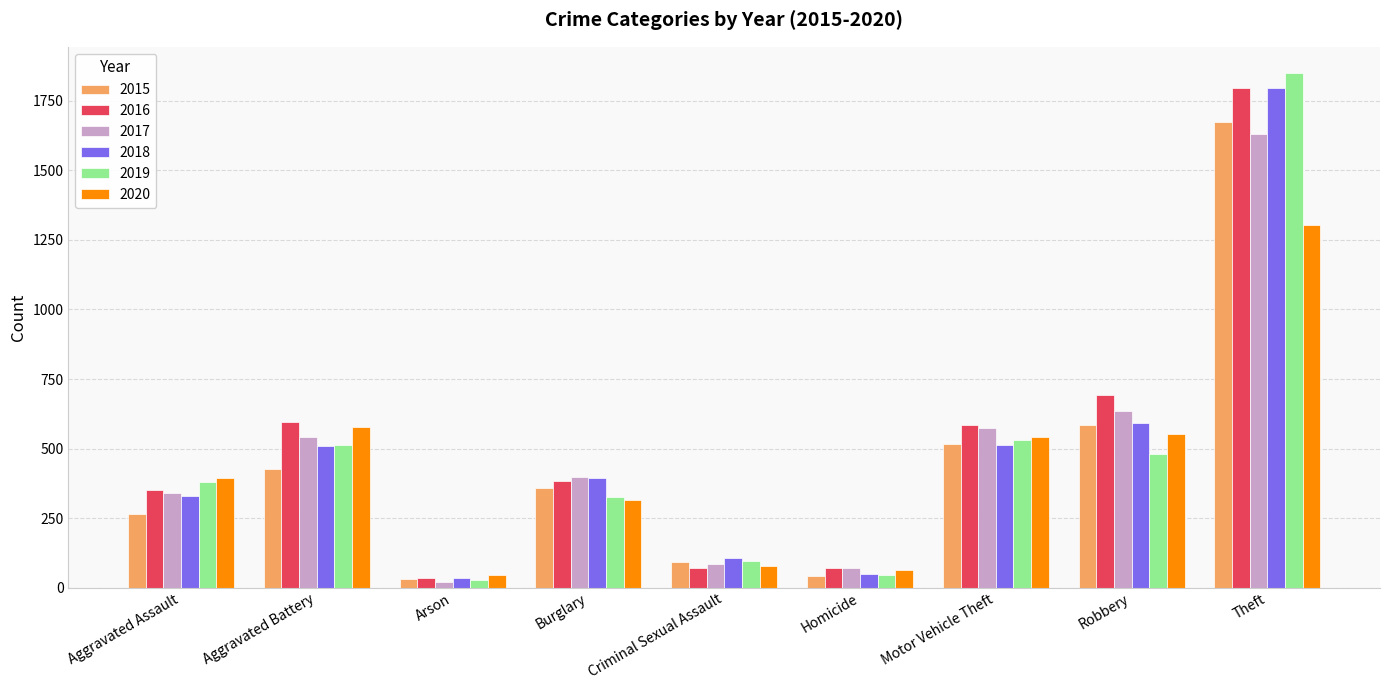

At which category is the sum across all series the highest?

Theft